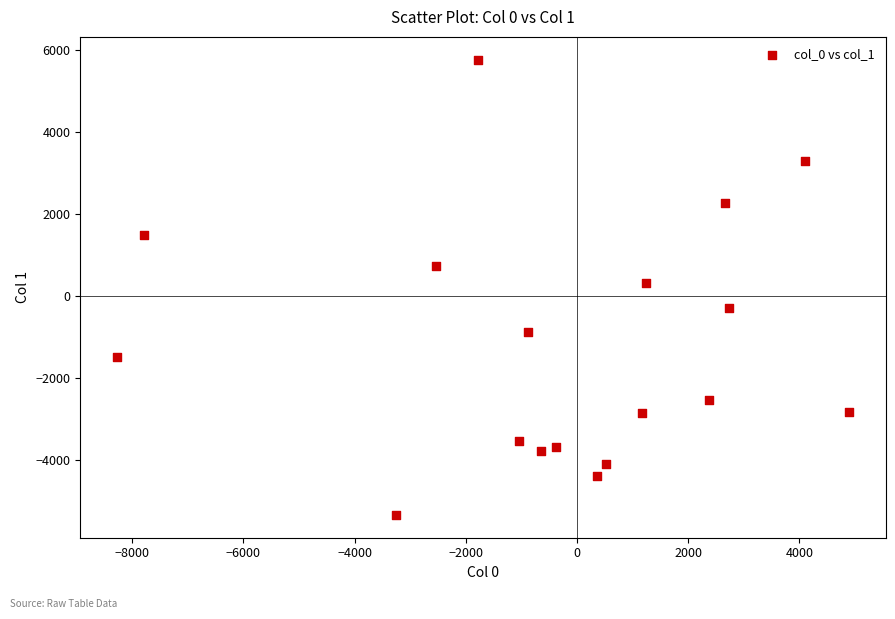

What is the range of X values (max minus min)?

13170.2